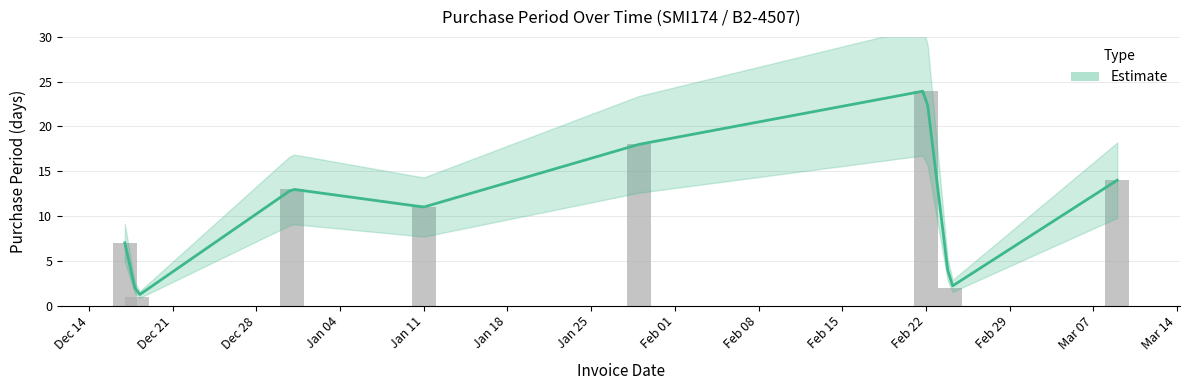

Is it true that the value at Jan 11 is 11?

True